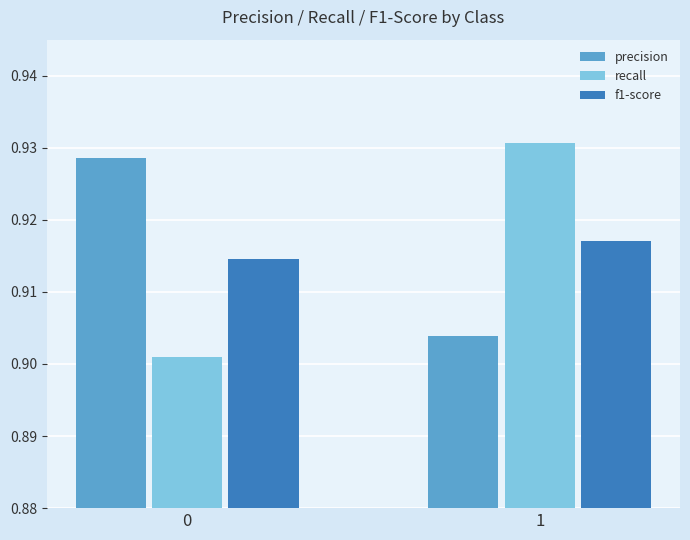

At which label is precision closest to 0?

1